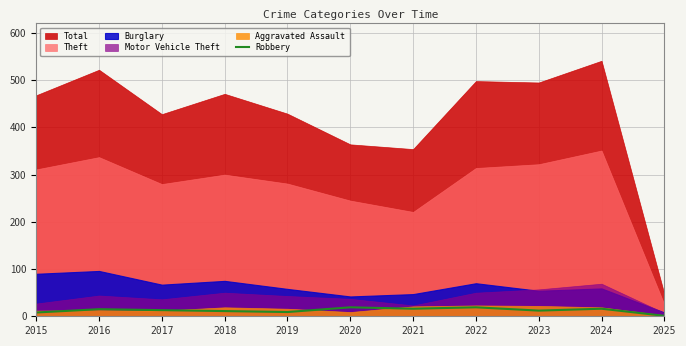

True or false: Robbery has a value of 1 at 2025.

True